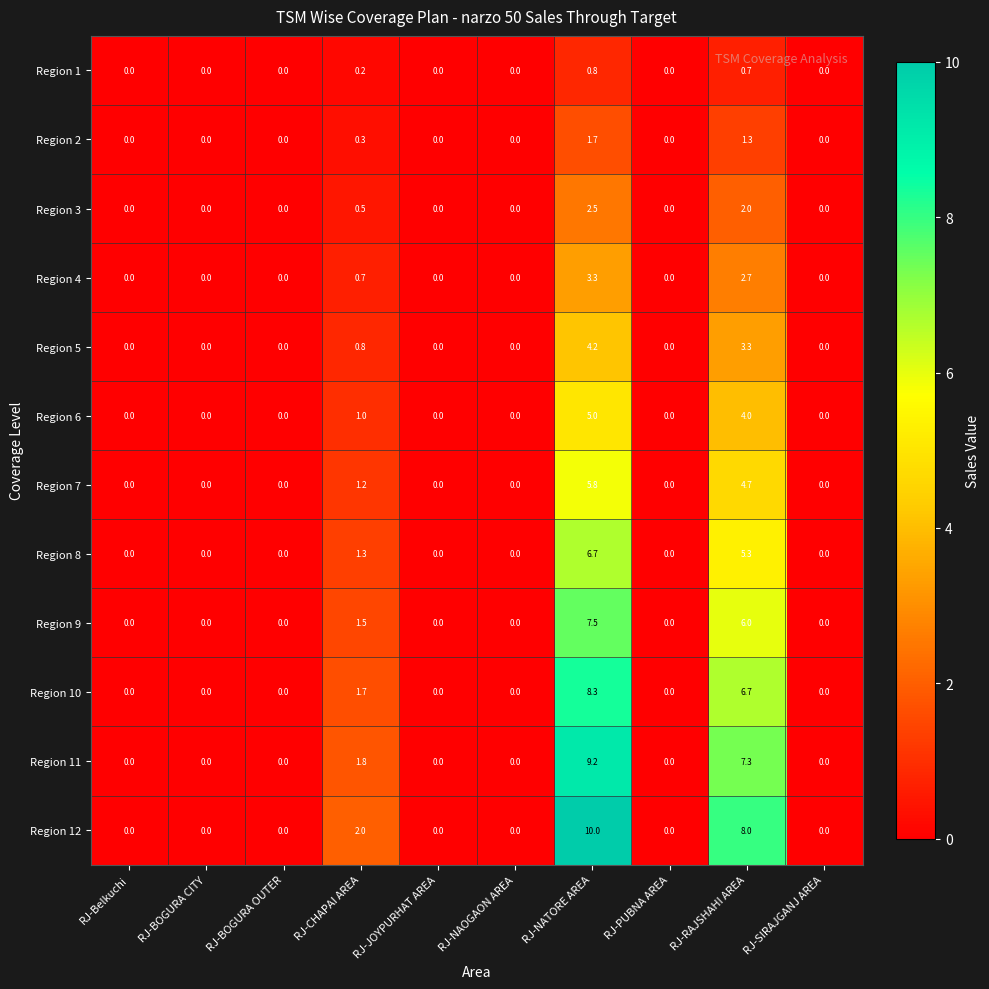

How many data points does each series have?

10